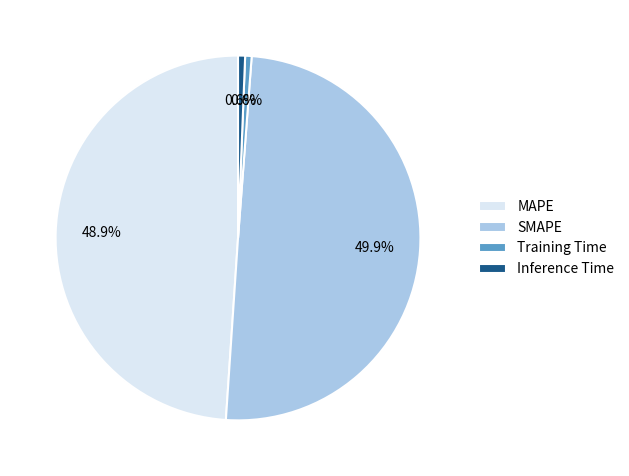

Does Training Time represent more than half of the total?

No